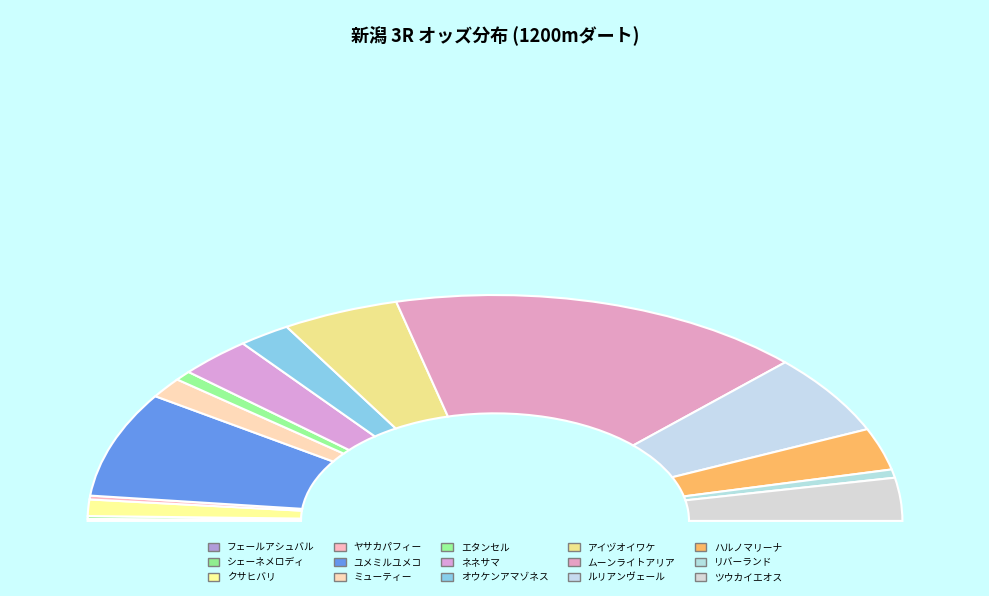

To the nearest percent, what portion does ルリアンヴェール represent?

11%